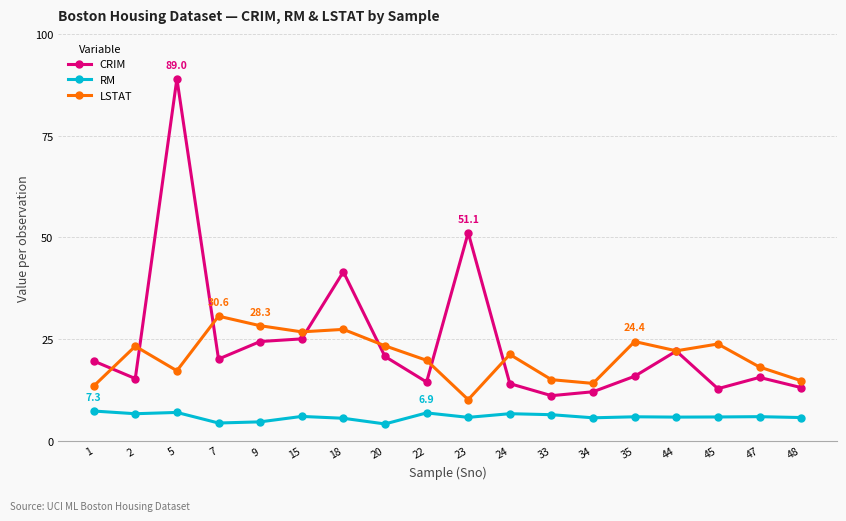

How many values in the CRIM series are below 19?

9